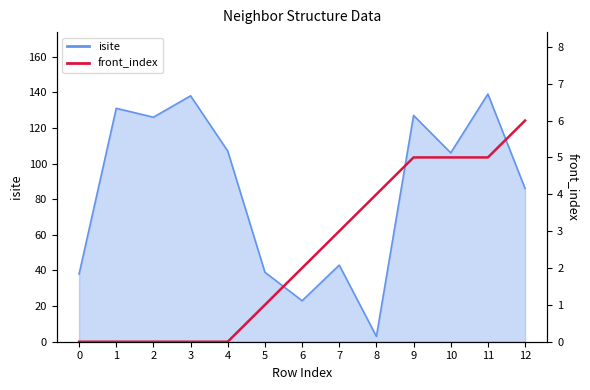

Reading left to right, transcribe all the data shown in this chart.

0	0	0	0	0	1	2	3	4	5	5	5	6